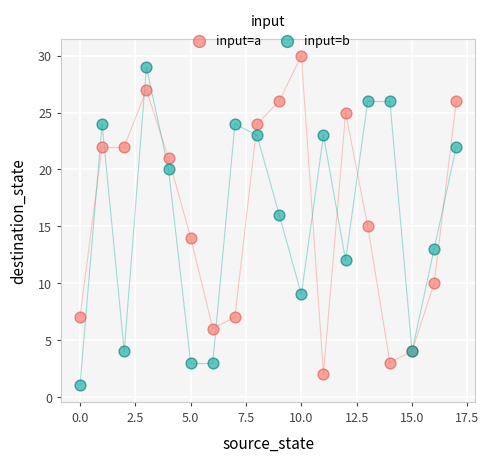

What are all the series names shown in the legend?

input=a, input=b